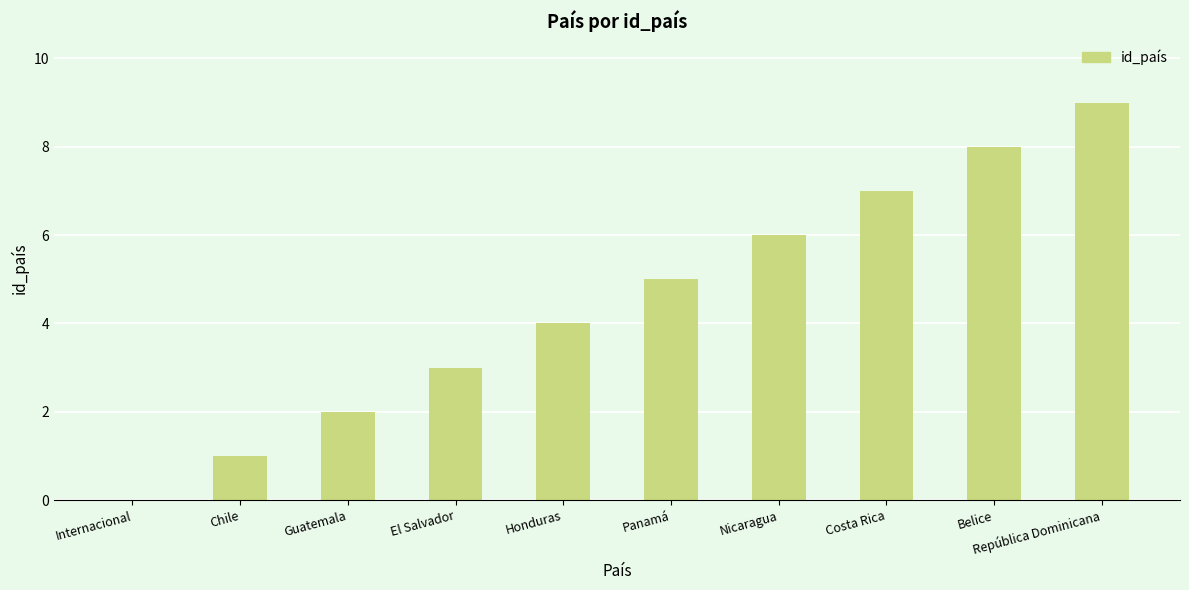

Are the bars horizontal?

No